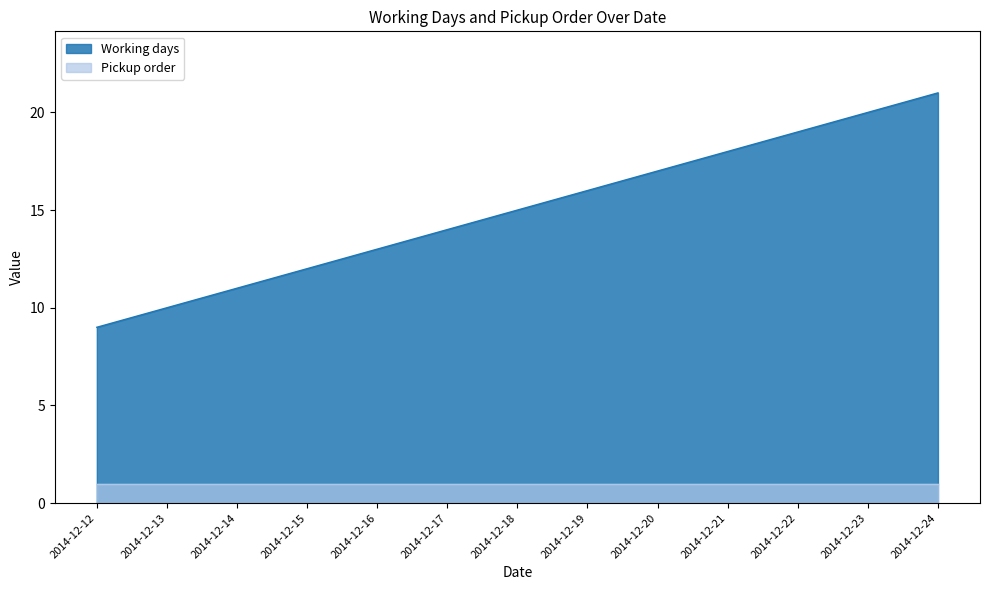

The Pickup order series shows 1 at 2014-12-24. True or false?

True